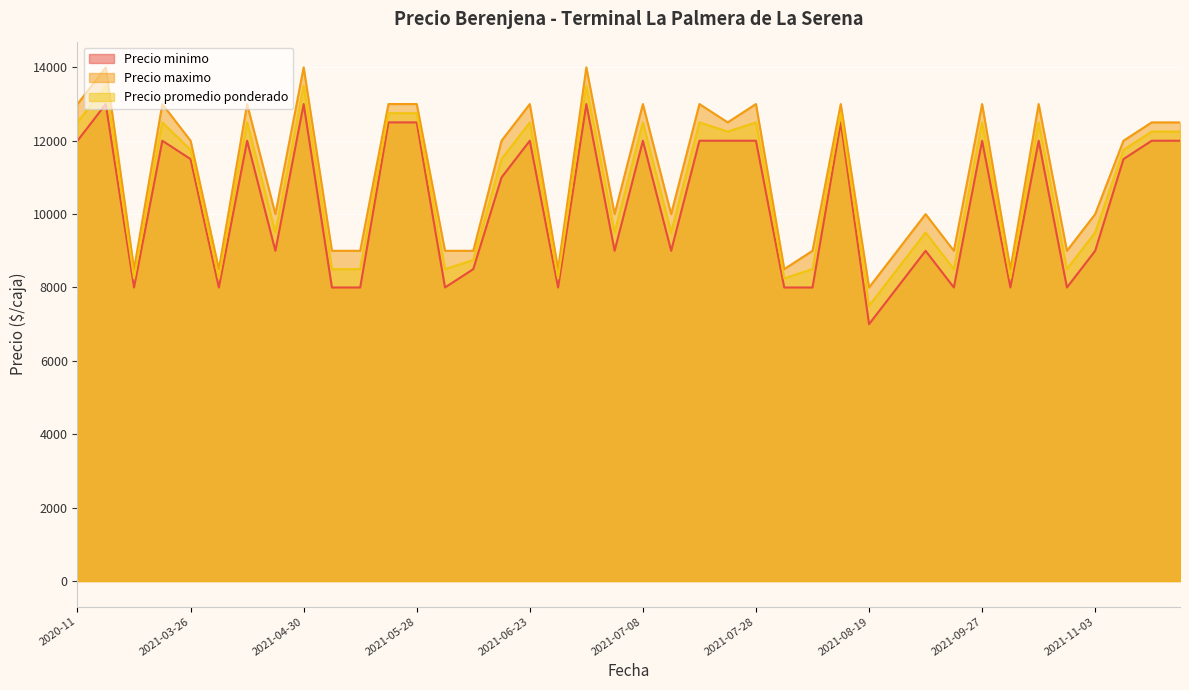

How many lines are shown in the chart?

3